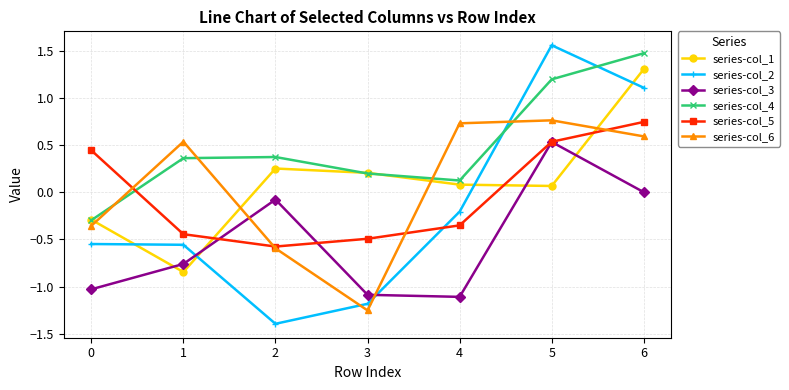

Read the series-col_4 value at 3.

0.2